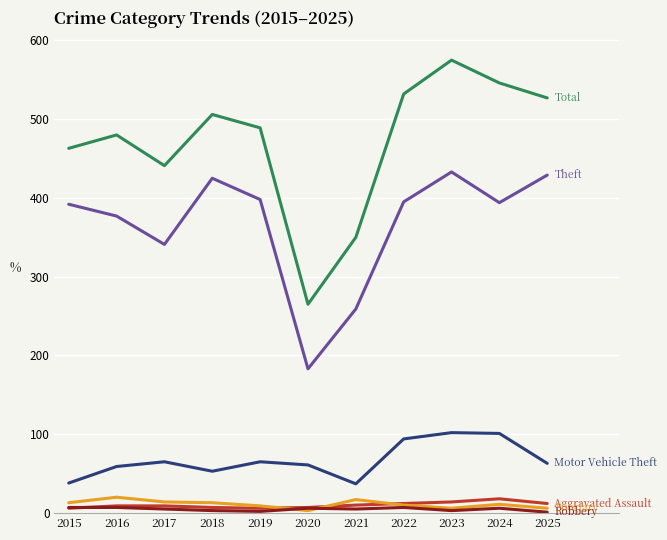

Which category has the highest value across all series?

2023